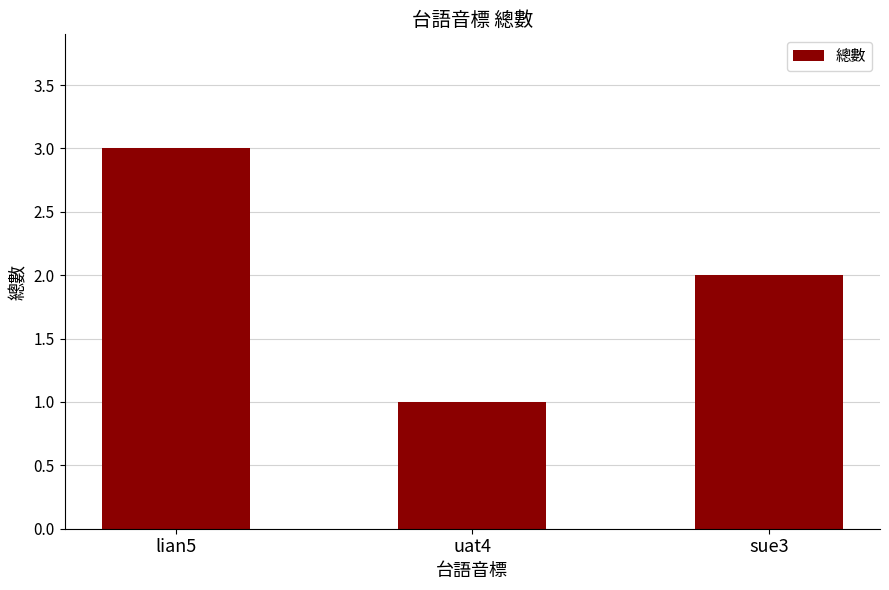

Rank the categories by value from lowest to highest.

uat4, sue3, lian5